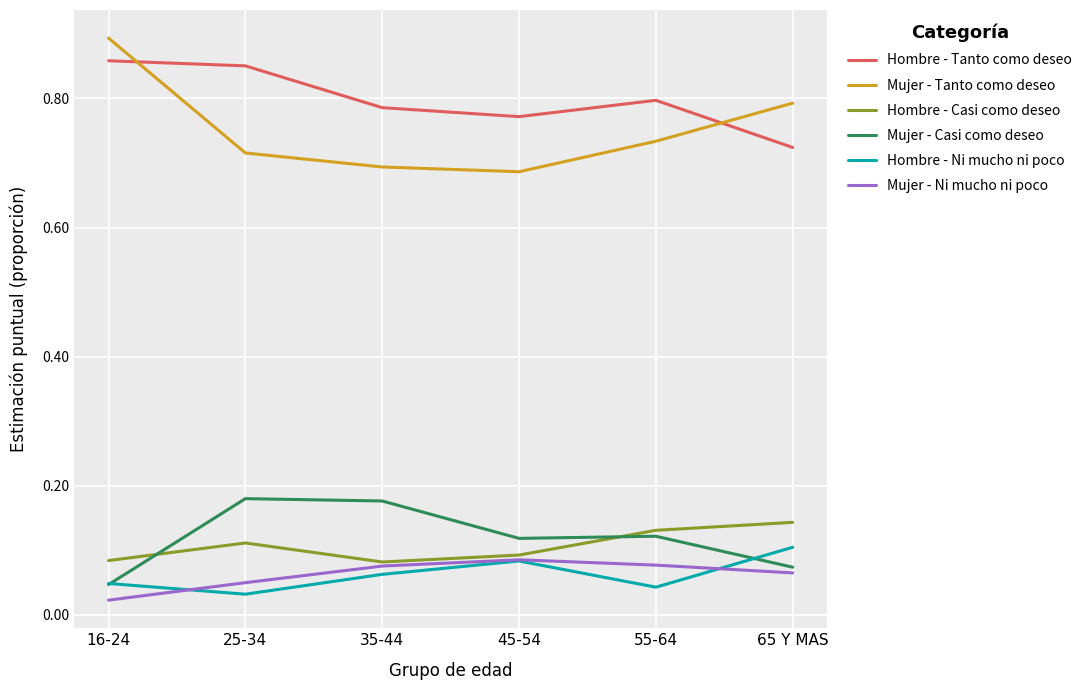

Does the chart display data point markers on the line(s)?

No